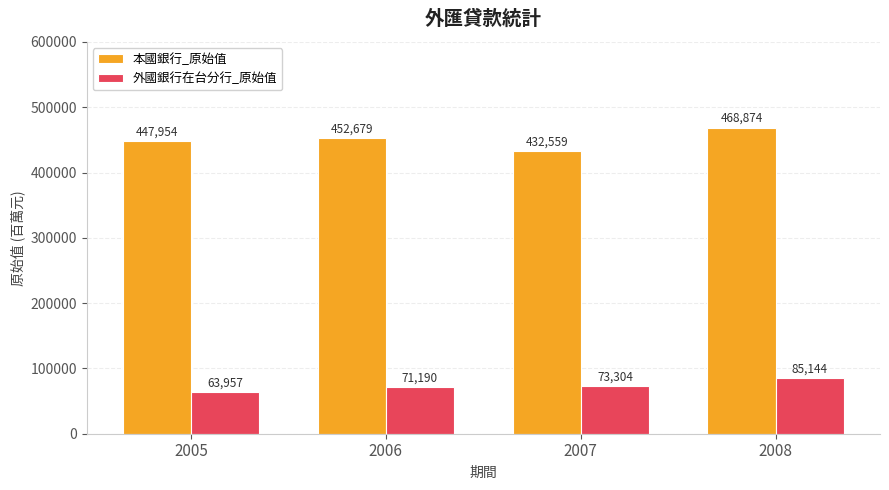

What is the difference between the maximum and minimum values in the 外國銀行在台分行_原始值 series?

21187